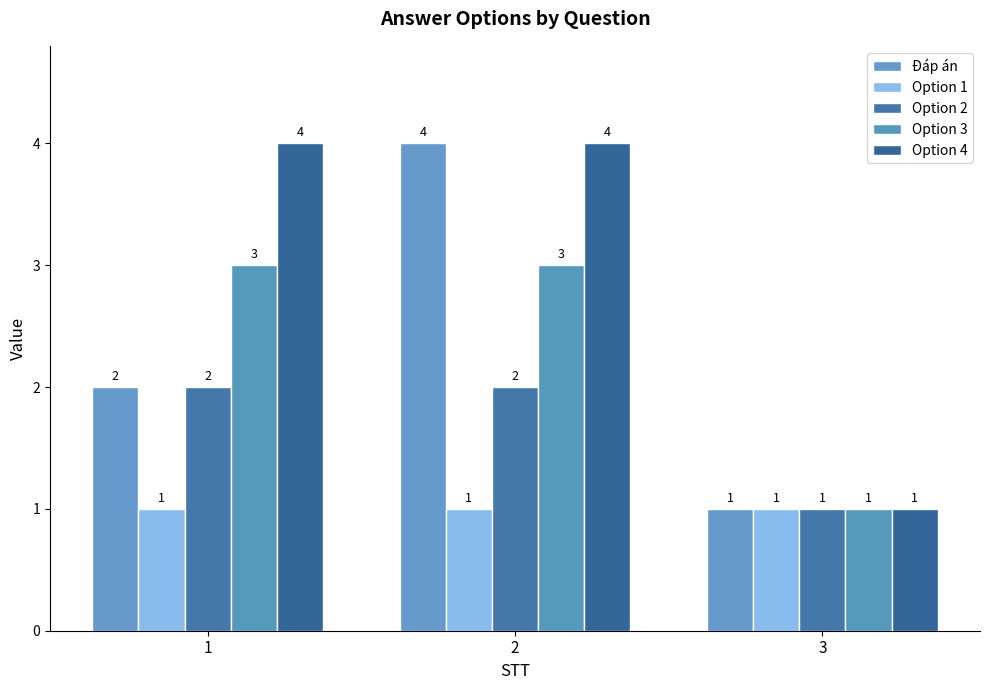

What is the smallest value displayed?

1